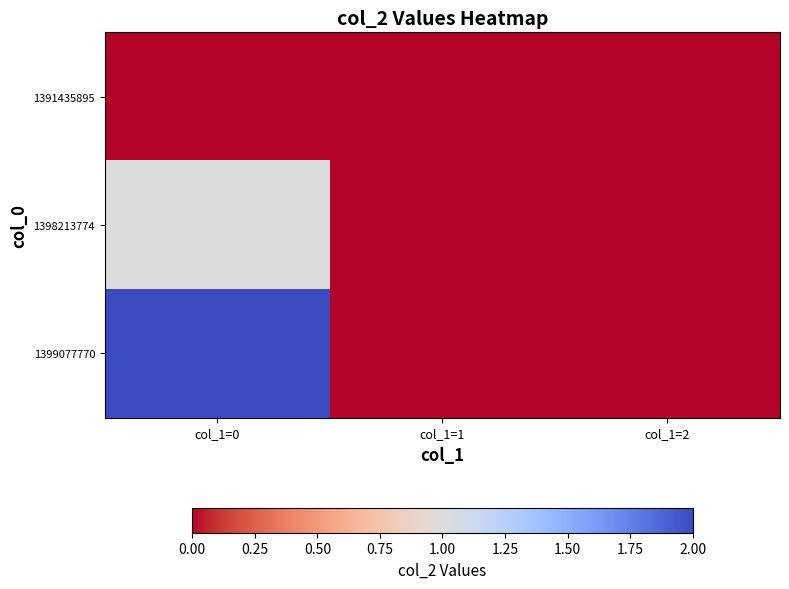

Which series has the largest range (max minus min)?

1399077770